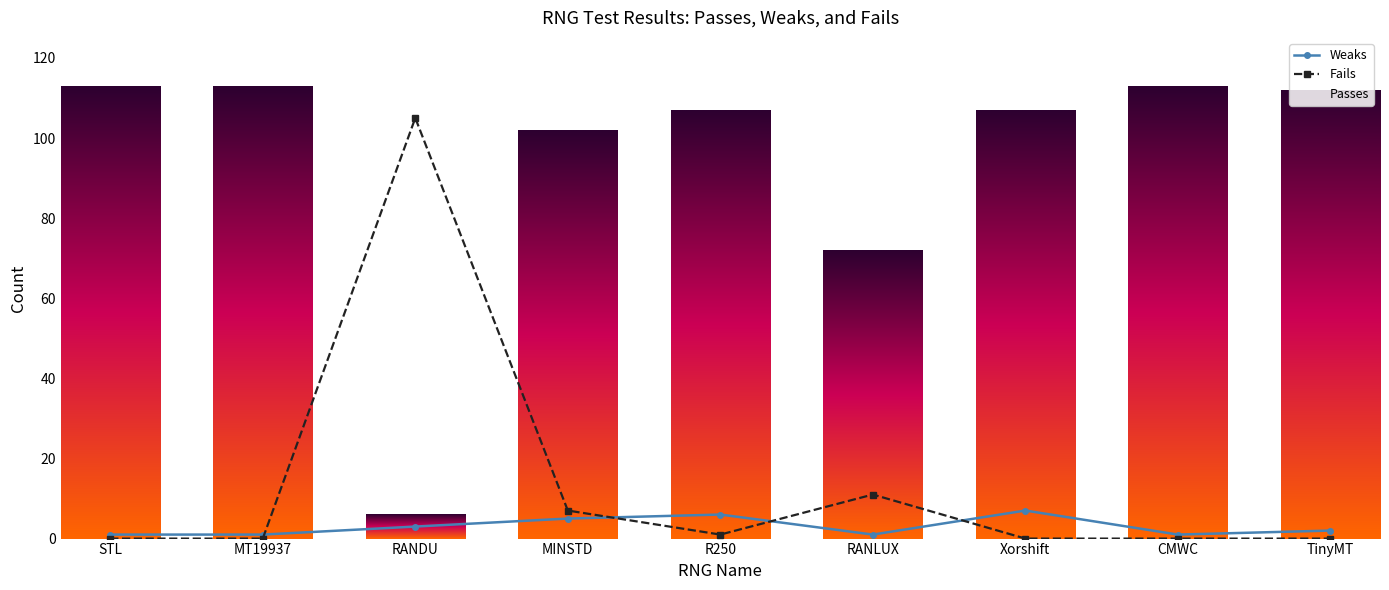

Which series has the widest spread of values?

Fails